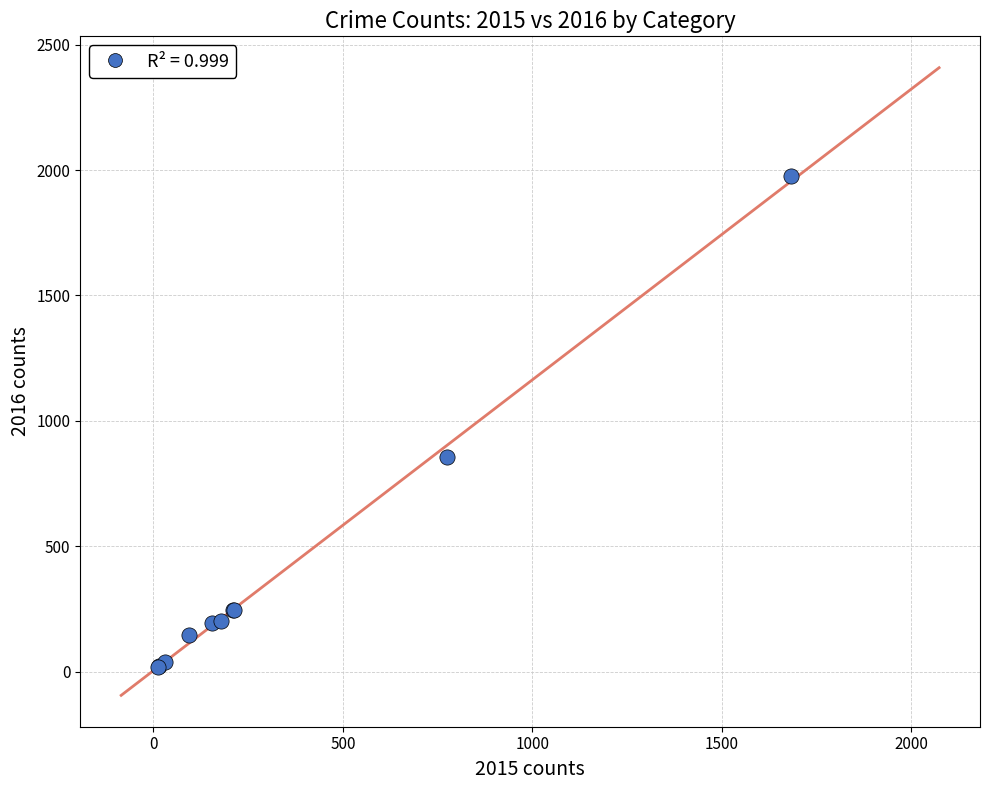

What Y value in the scatter plot is closest to 996?

858